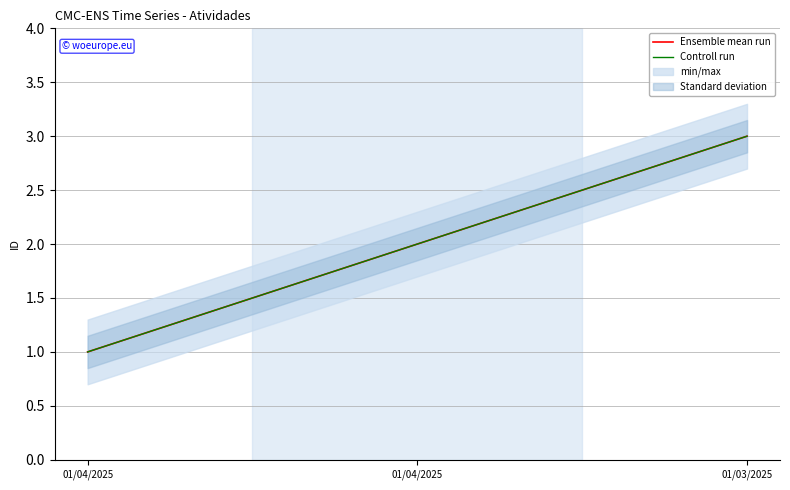

Between 01/04/2025 and 01/03/2025, which series saw the biggest shift?

Ensemble mean run